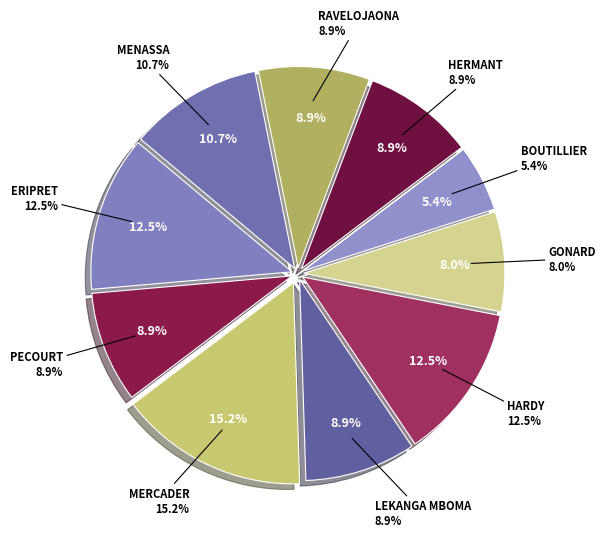

What is the smallest slice in the pie chart?

BOUTILLIER